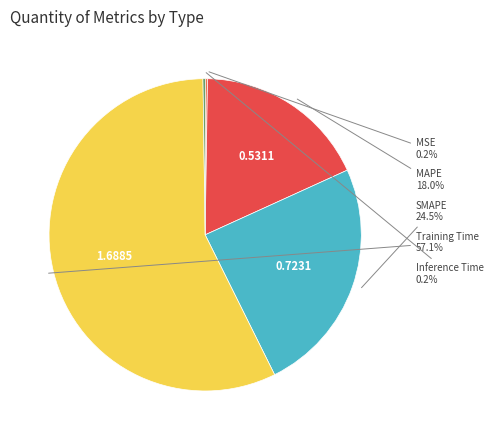

Is there a majority slice in this chart?

Yes